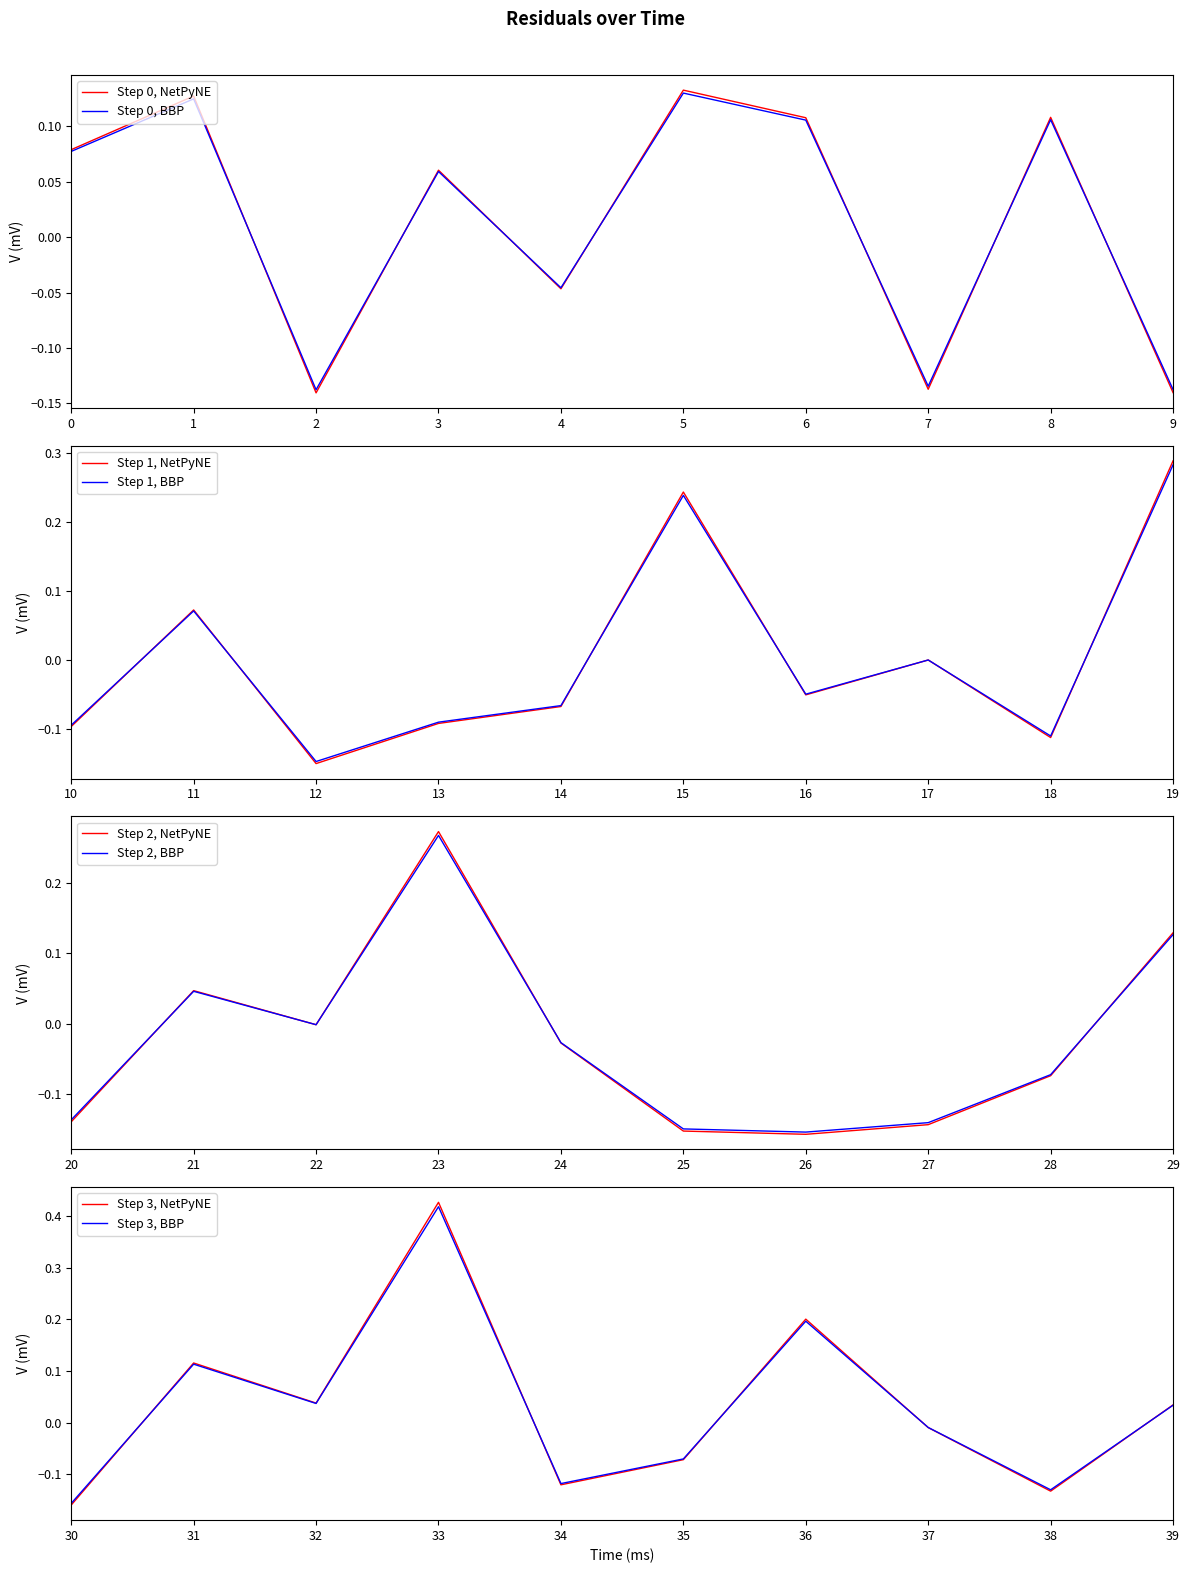

Reading left to right, list all the values displayed in this chart.

0=0.1	1=0.1	2=-0.1	3=0.1	4=-0.0	5=0.1	6=0.1	7=-0.1	8=0.1	9=-0.1	10=-0.1	11=0.1	12=-0.1	13=-0.1	14=-0.1	15=0.2	16=-0.1	17=0.0	18=-0.1	19=0.3	20=-0.1	21=0.0	22=-0.0	23=0.3	24=-0.0	25=-0.2	26=-0.2	27=-0.1	28=-0.1	29=0.1	30=-0.2	31=0.1	32=0.0	33=0.4	34=-0.1	35=-0.1	36=0.2	37=-0.0	38=-0.1	39=0.0